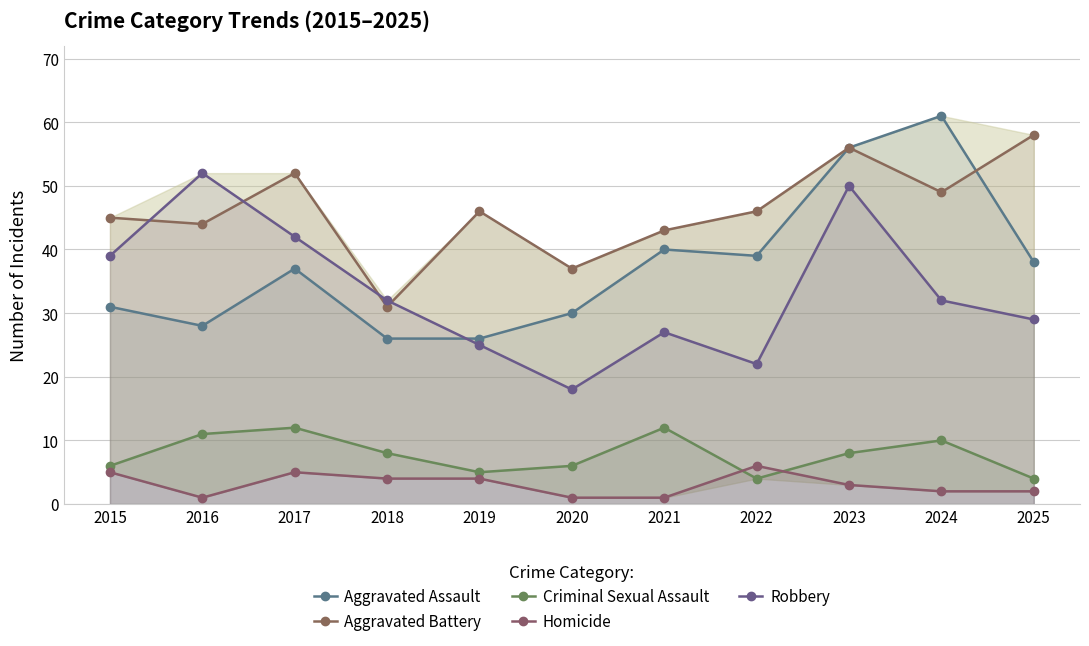

The Homicide series shows 0 at 2020. True or false?

False